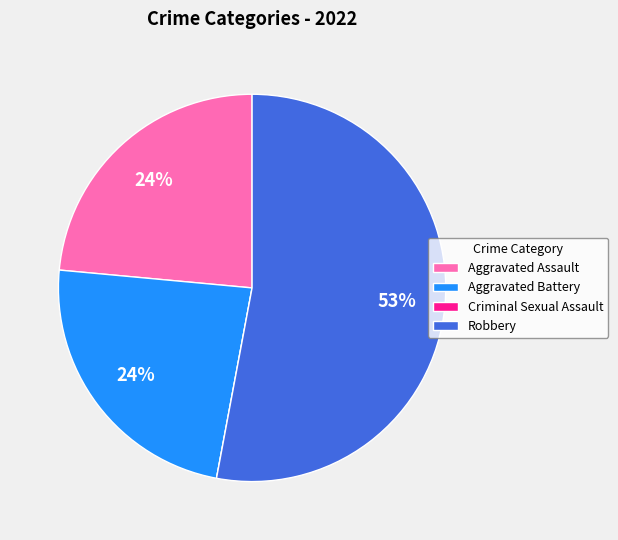

Which slice represents more than half of the pie?

Robbery